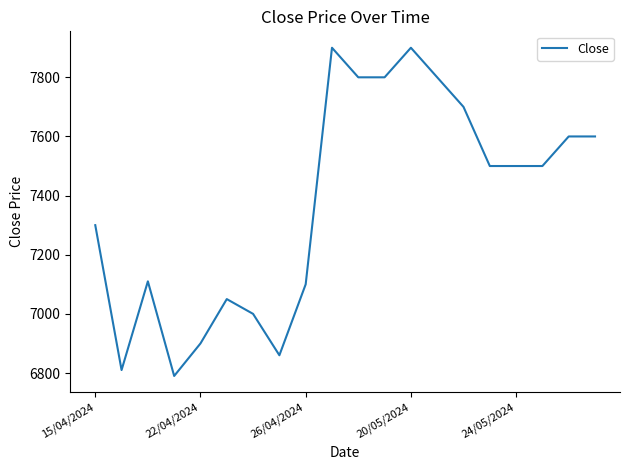

What is the minimum value shown in the chart?

6790